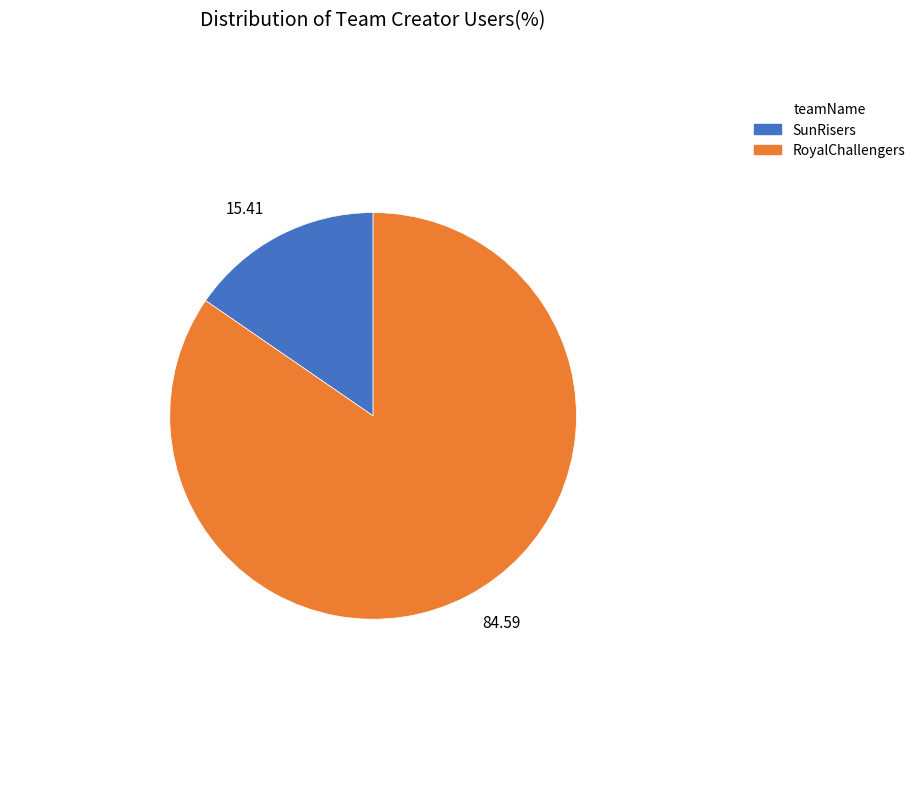

Rank the categories by value from highest to lowest.

84.59, 15.41